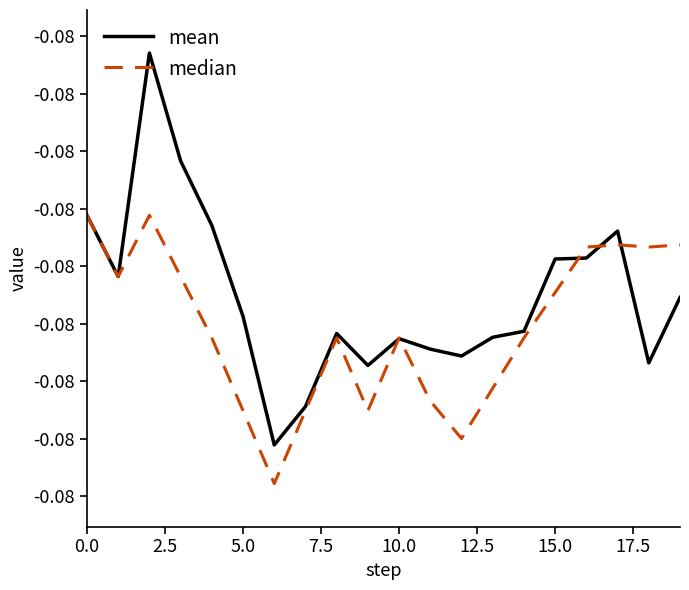

What is the value of the mean point at the 8th from the left?

-0.1